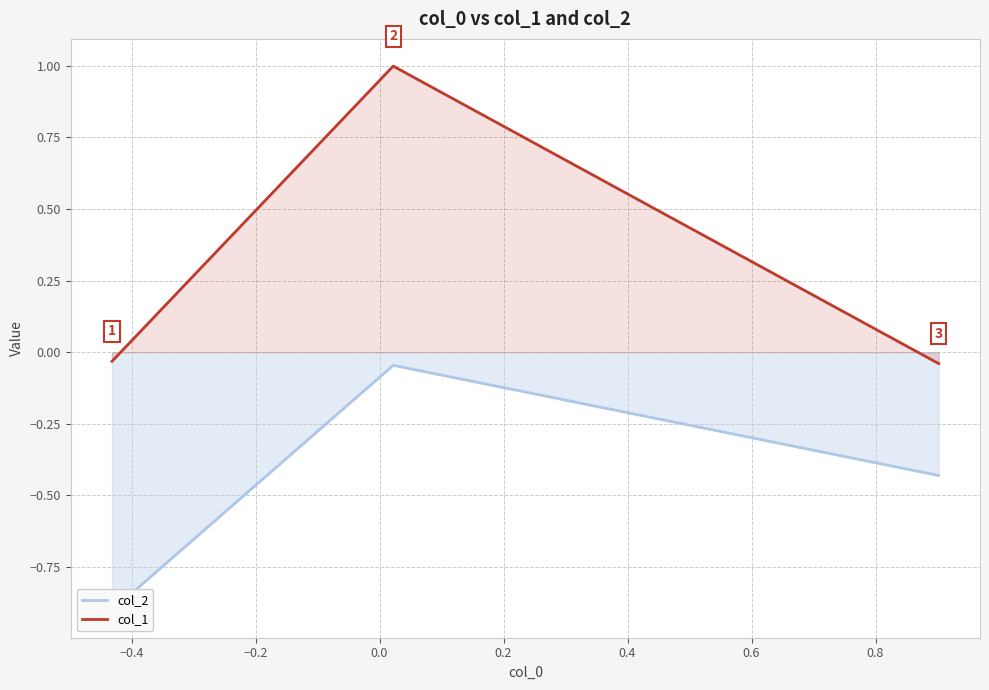

How many negative values does the col_1 series have?

2